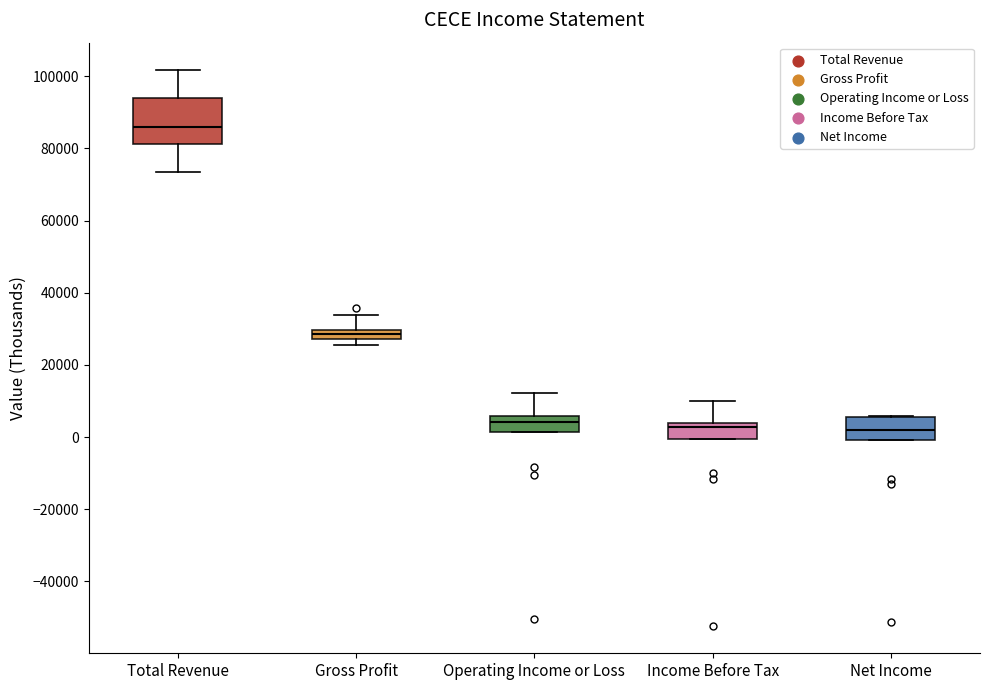

Which box has the highest median line?

Total Revenue